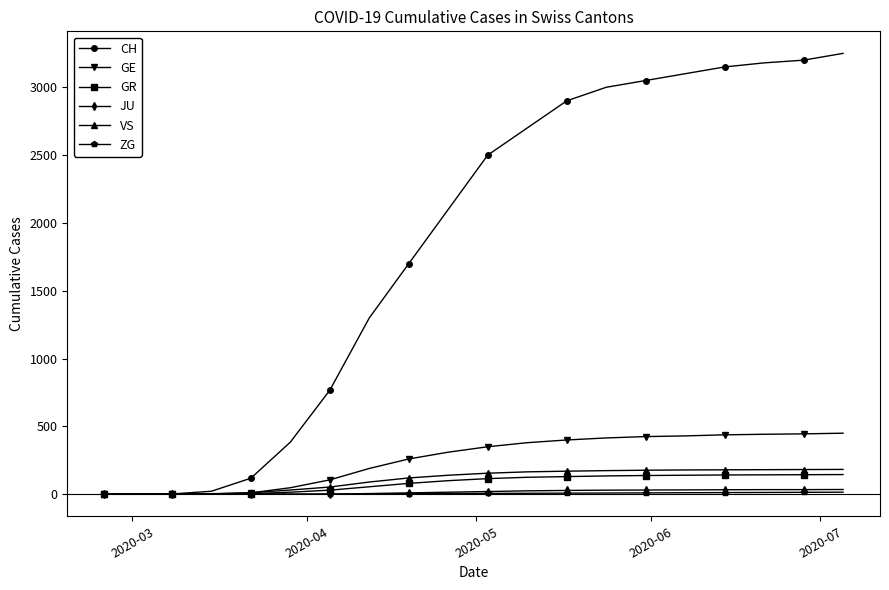

What is the greatest value displayed?

3250